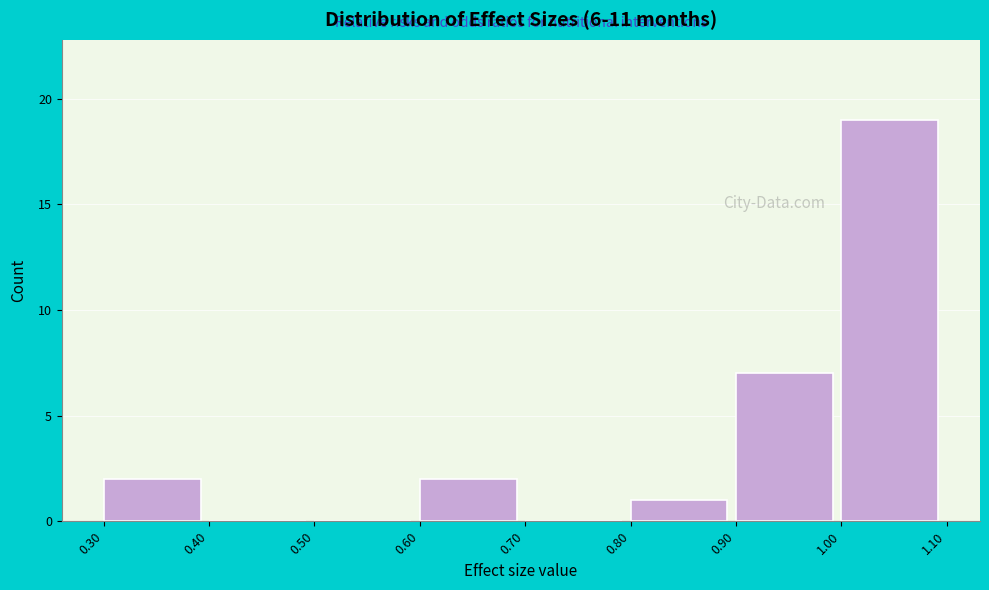

Reading left to right, transcribe this chart: for each bar, give the range it covers on the x-axis and its height. The values are not printed on the chart, so give them approximately, as read against the axis.

0.30 to 0.40: 2
0.40 to 0.50: 0
0.50 to 0.60: 0
0.60 to 0.70: 2
0.70 to 0.80: 0
0.80 to 0.90: 1
0.90 to 1.00: 7
1.00 to 1.10: 19